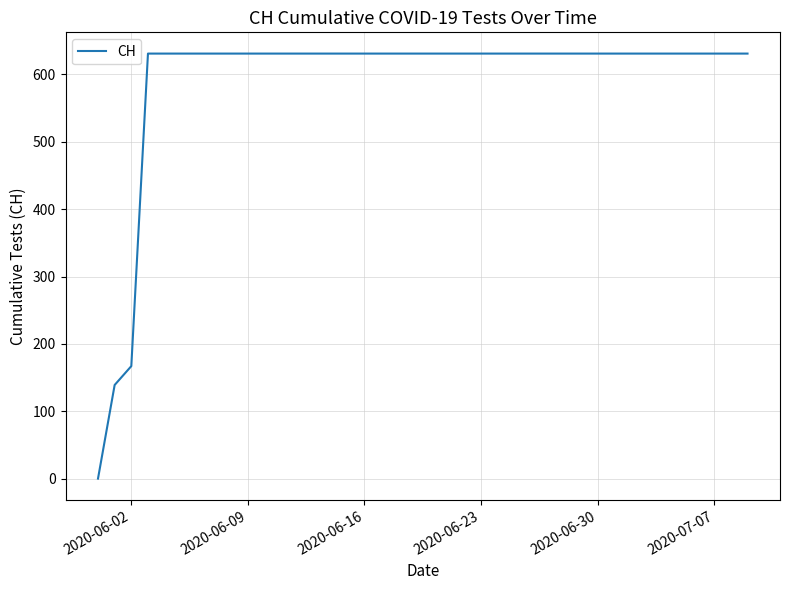

What is the difference between the maximum and minimum values?

631